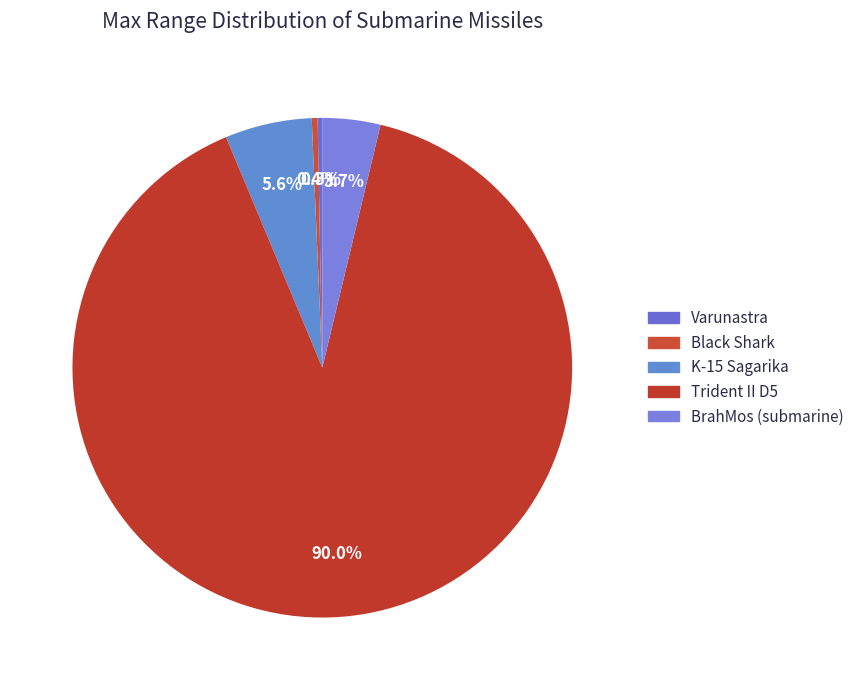

How many slices are in this pie chart?

5